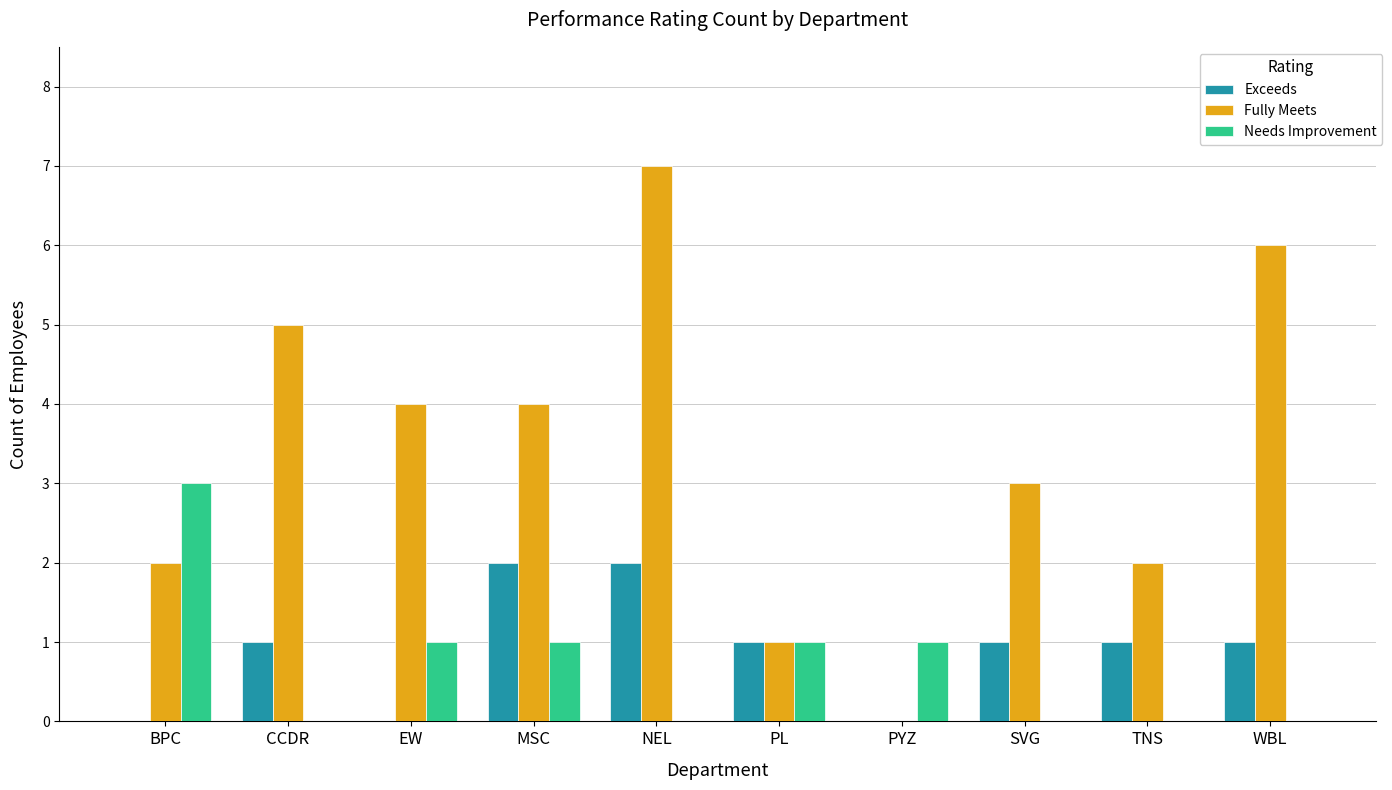

The value of Fully Meets at MSC is 4. True or false?

True